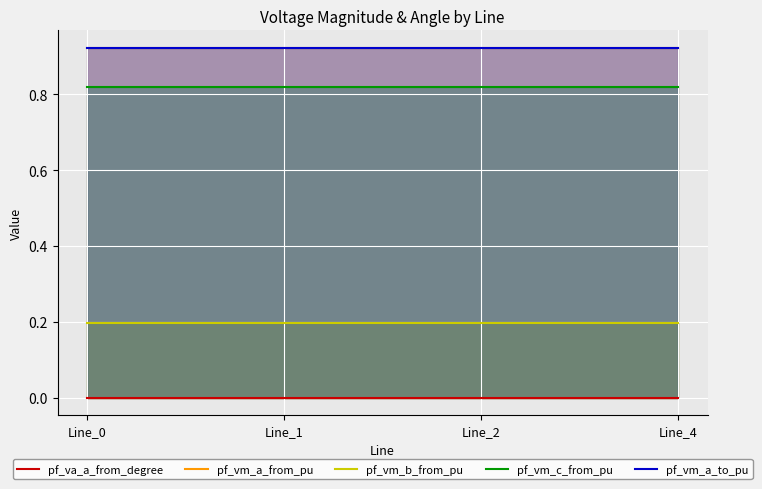

Is it true that pf_vm_a_from_pu equals 0.9 at Line_4?

True